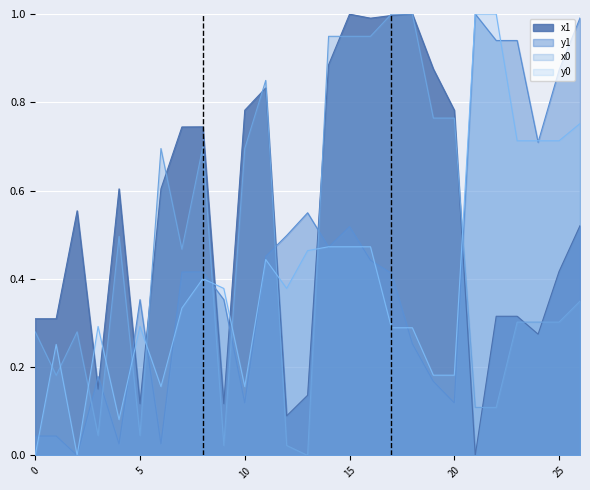

List the series in order of their peak value, lowest first.

x1, y1, x0, y0